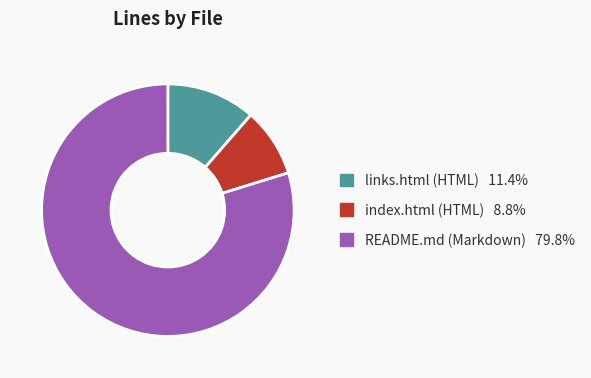

Approximately how many times larger is the value at index.html (HTML) 8.8% compared to links.html (HTML) 11.4%?

0.8